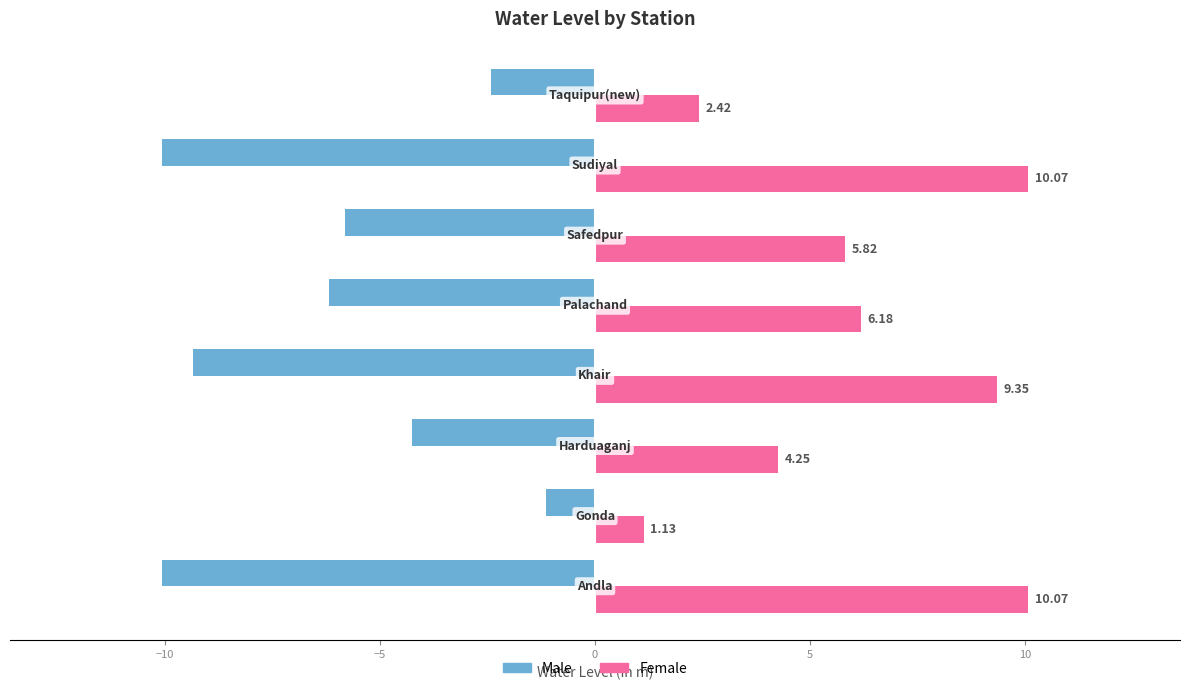

What is the average value of the Female series?

6.2